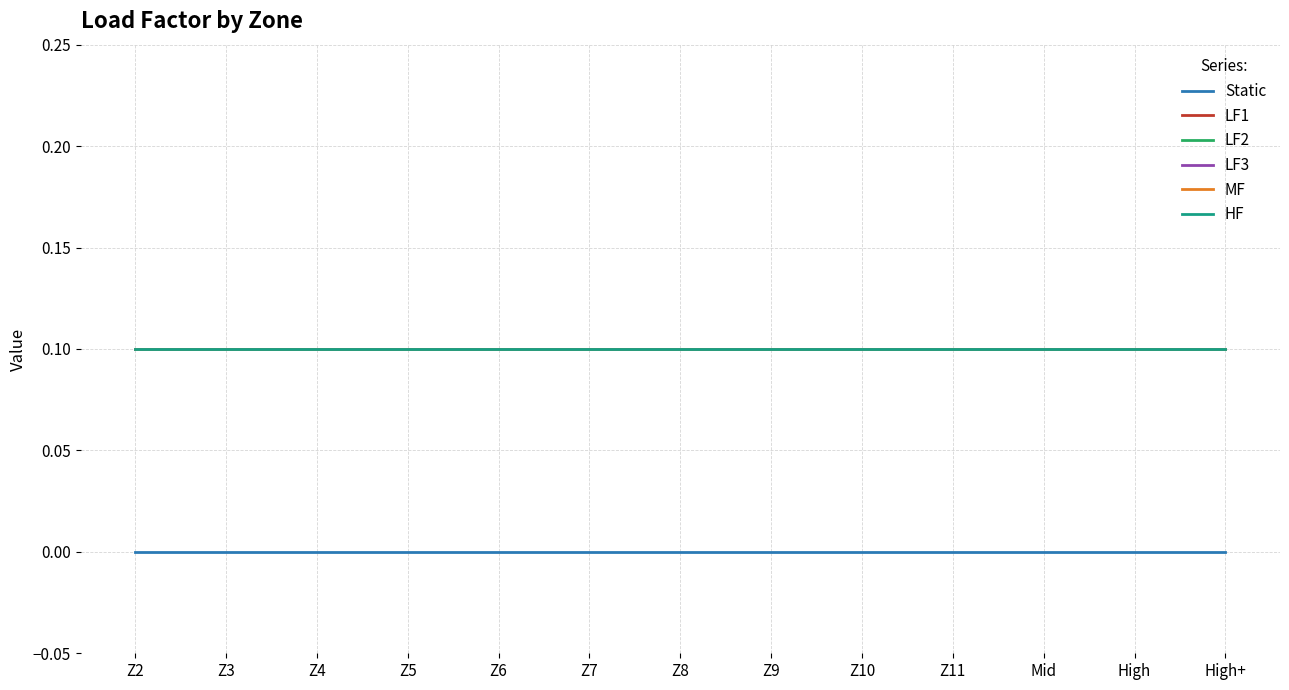

What is the total value across all series at High?

0.5